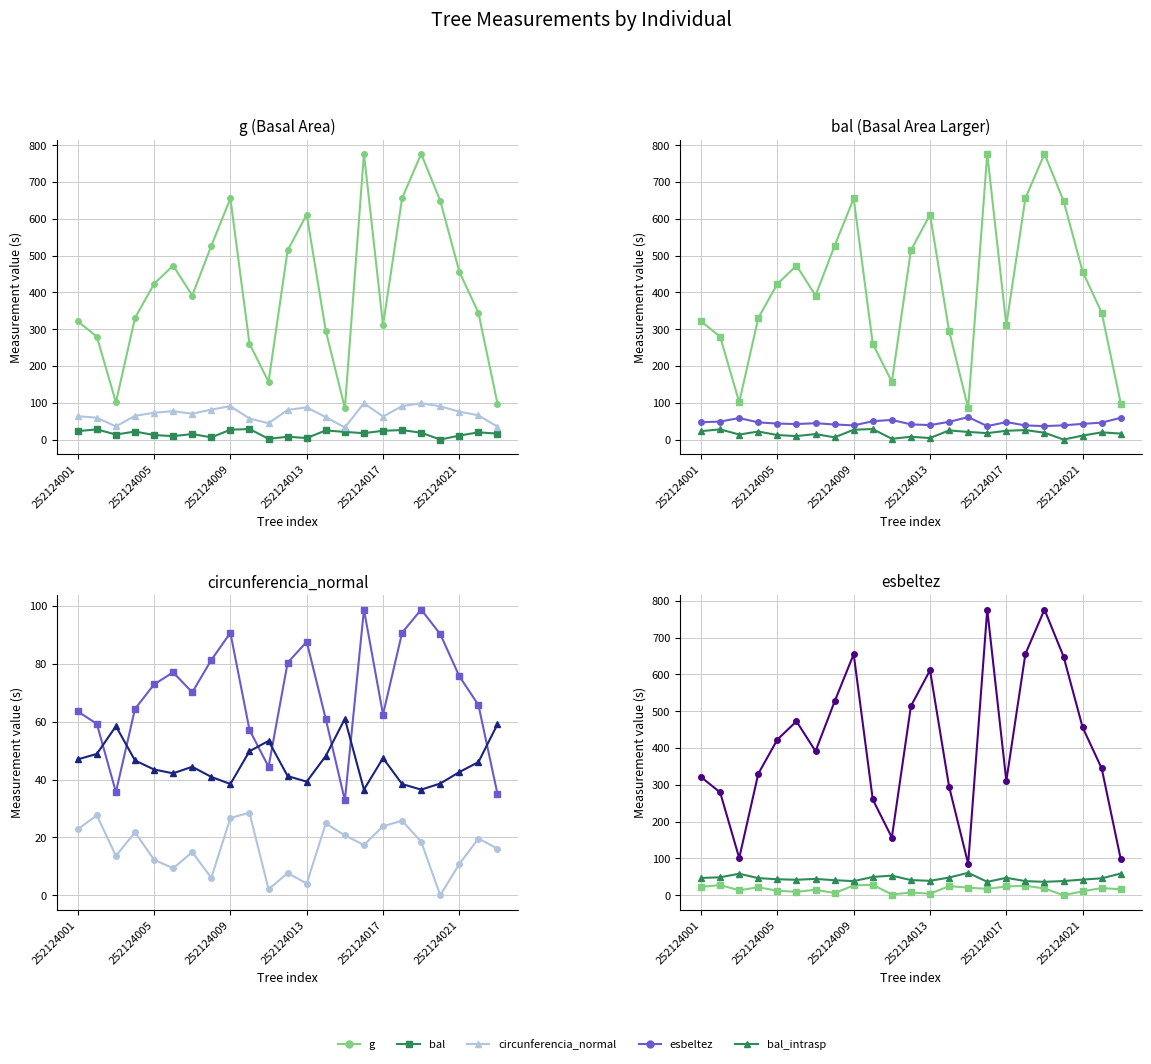

Reading left to right, extract all data points from this chart.

g: 321.2	279.6	101.1	330.4	422.9	472.8	391.4	526.5	655.1	260.3	156.9	514.1	611.3	295.2	85.6	776.3	310.8	655.8	776.2	648.6	456.1	344.6	97.5
bal: 22.8	27.6	13.6	21.8	12.3	9.3	14.9	6.0	26.7	28.5	2.1	7.7	4.1	24.8	20.7	17.4	23.9	25.8	18.5	0.0	10.8	19.6	16.2
circunferencia_normal: 63.5	59.3	35.6	64.4	72.9	77.1	70.1	81.3	90.7	57.2	44.4	80.4	87.6	60.9	32.8	98.8	62.5	90.8	98.8	90.3	75.7	65.8	35.0
esbeltez: 47.0	48.9	58.5	46.6	43.5	42.2	44.4	40.9	38.5	49.8	53.4	41.2	39.3	48.2	61.0	36.5	47.4	38.5	36.5	38.6	42.6	46.0	59.1
bal_intrasp: 22.8	27.6	13.6	21.8	12.3	9.3	14.9	6.0	26.7	28.5	2.1	7.7	4.1	24.8	20.7	17.4	23.9	25.8	18.5	0.0	10.8	19.6	16.2